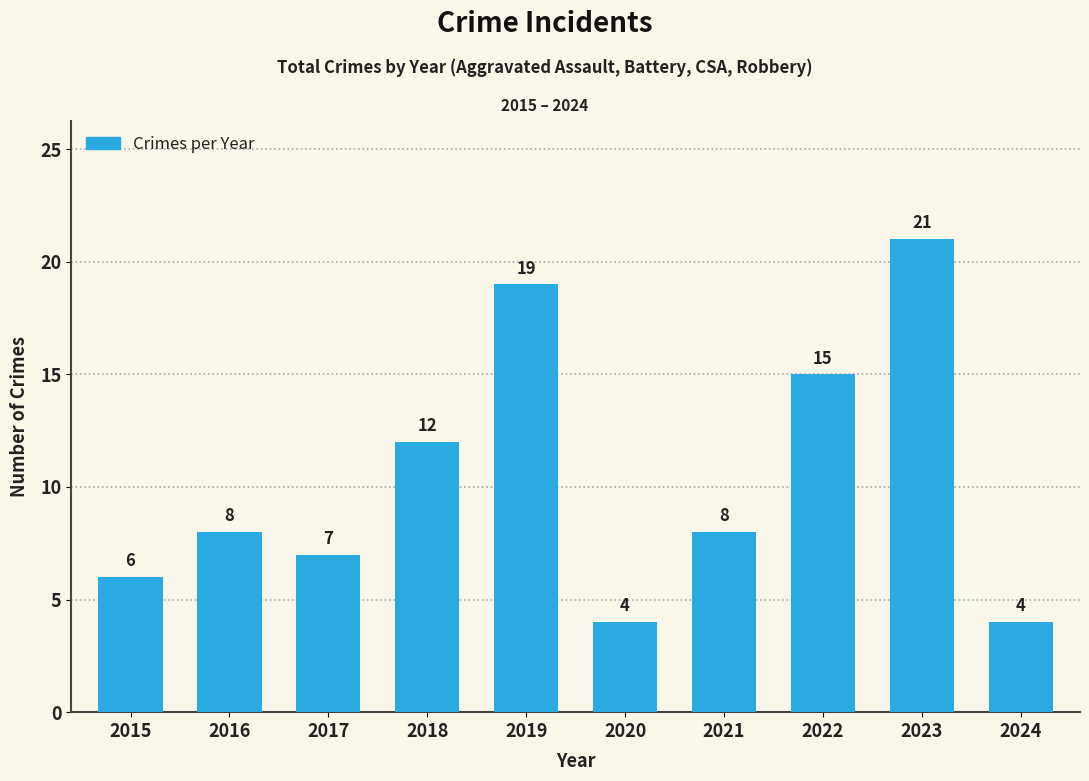

Between 2024 and 2018, which is larger?

2018